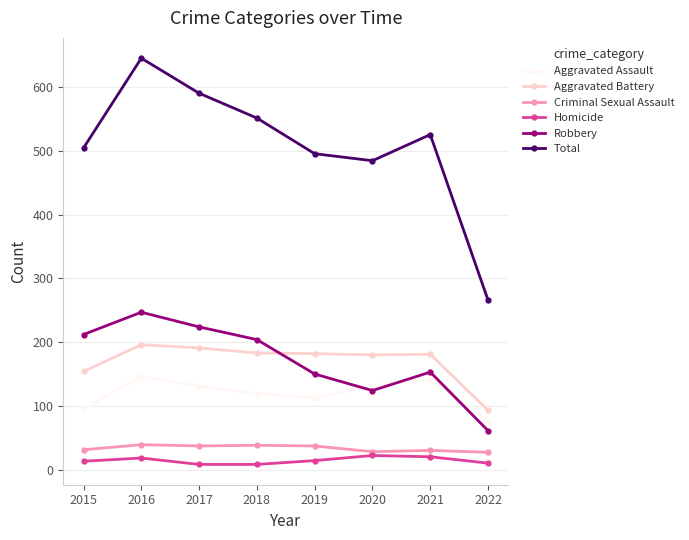

What is the minimum value shown in the chart?

8